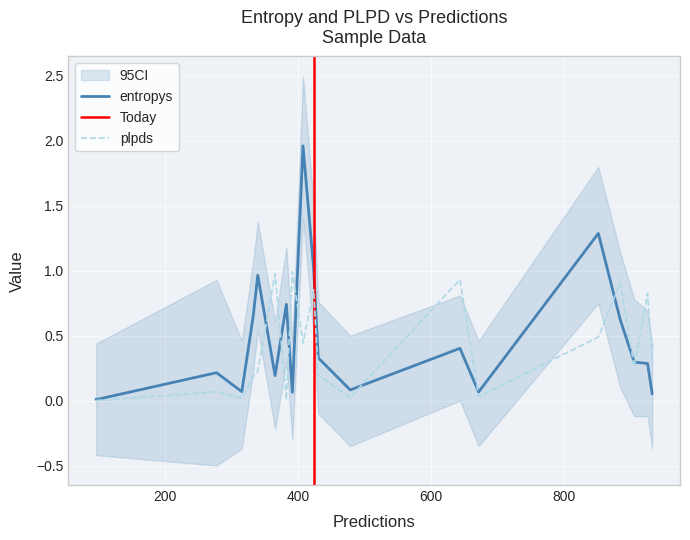

Between 7 and 15, which is larger?

7